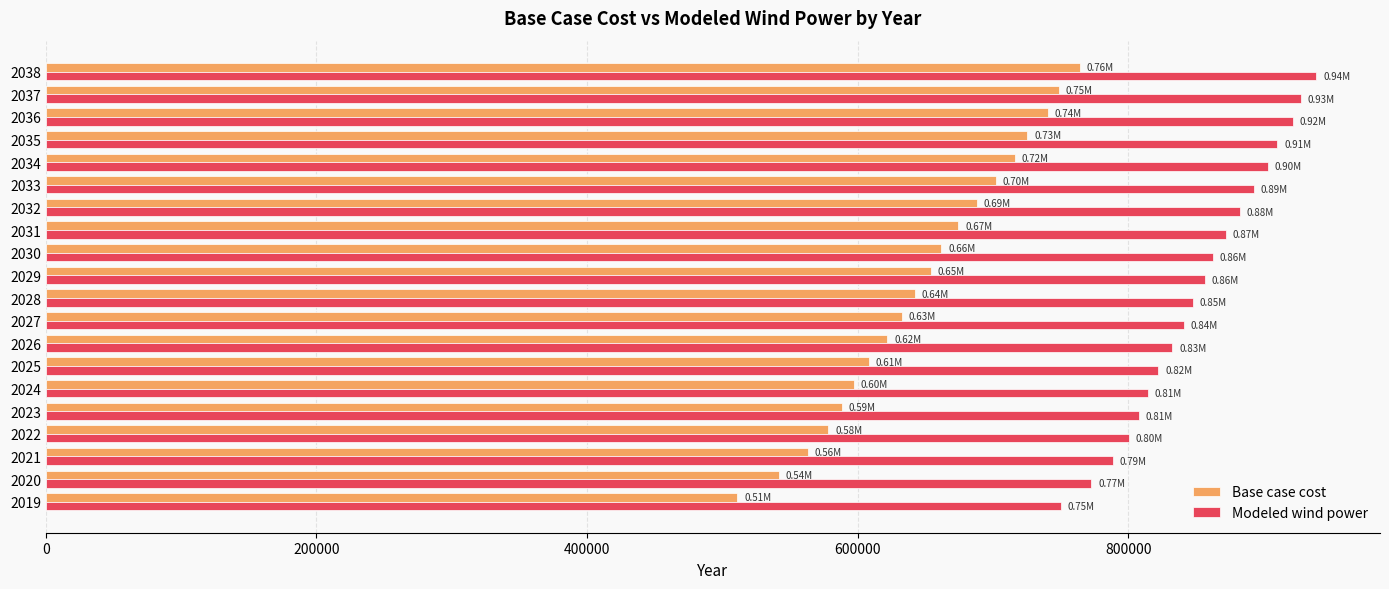

Is the value of Modeled wind power at 2024 greater than the value of Base case cost at 2024?

Yes